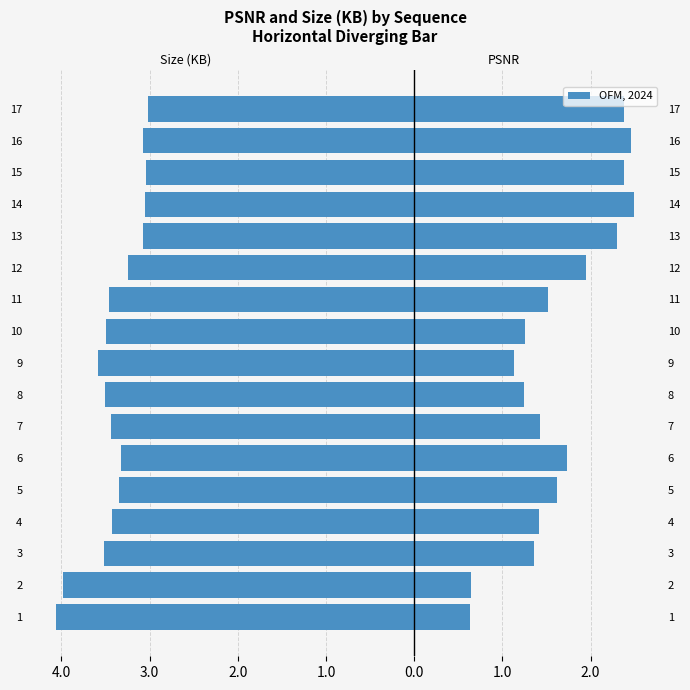

How many bars are there in total?

34